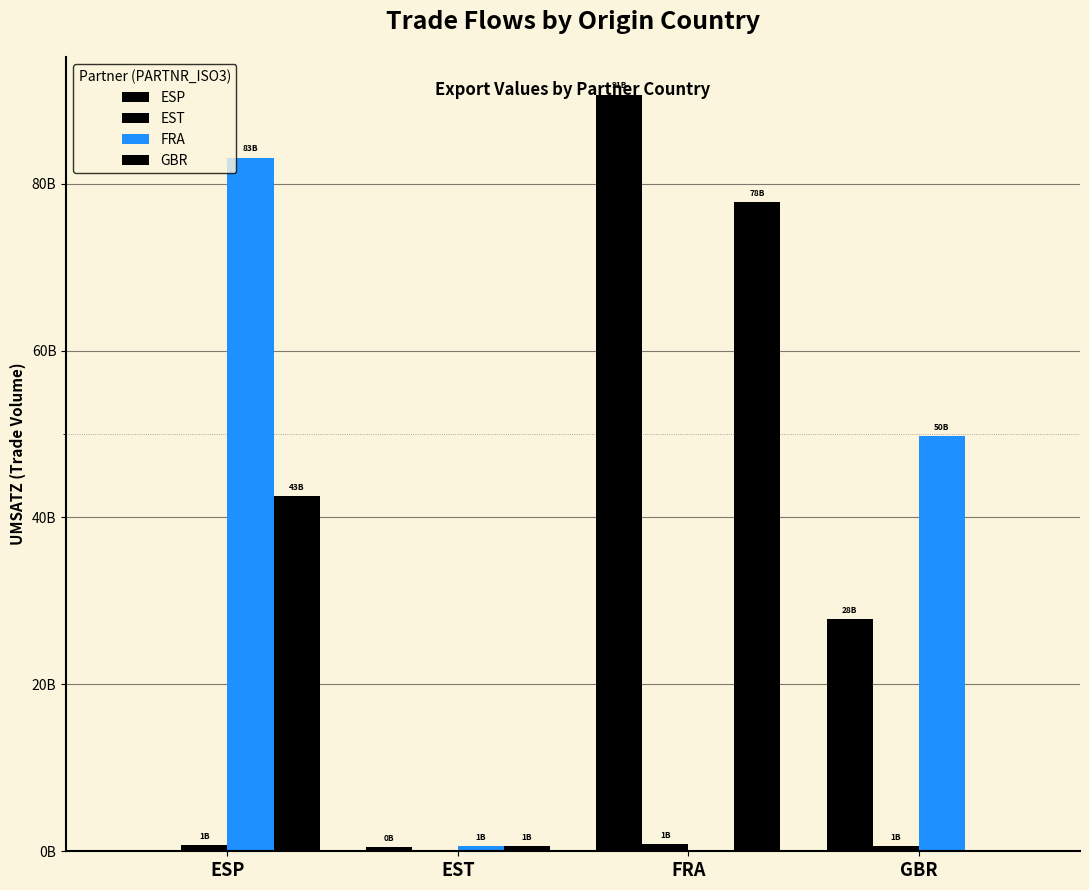

At which category is the sum across all series the highest?

FRA